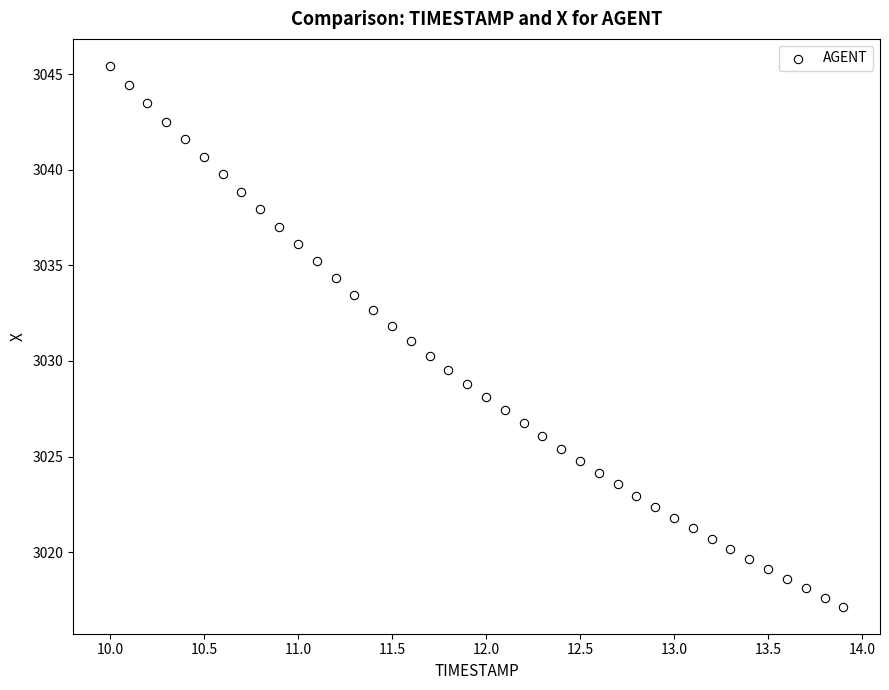

What is the range of Y values (max minus min)?

28.3